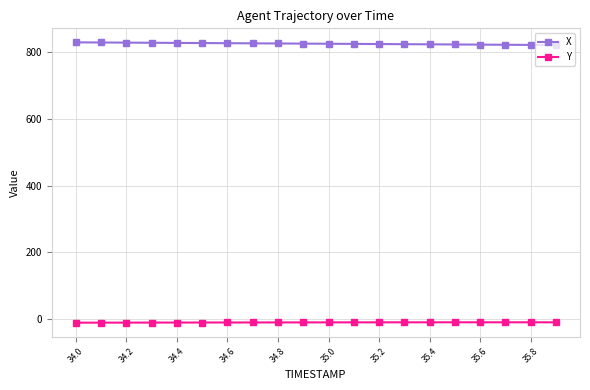

What is the minimum value for X?

822.0